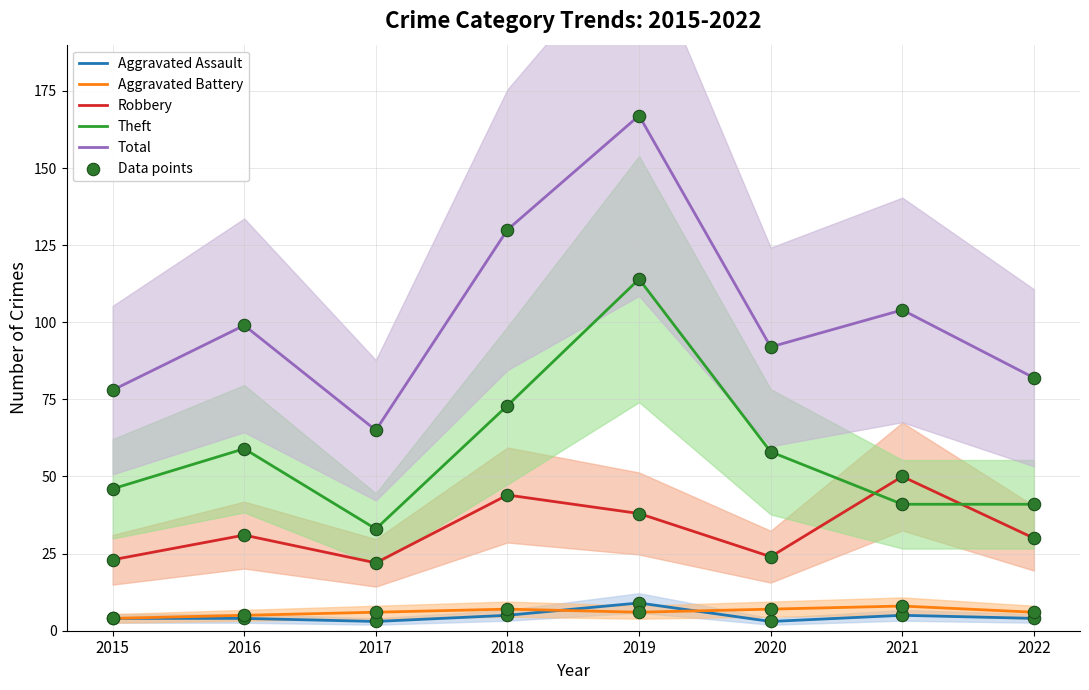

Which series has the largest total across all categories?

Total